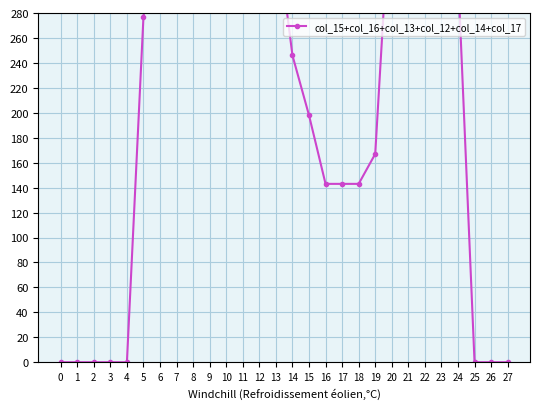

What is the greatest value displayed?

393